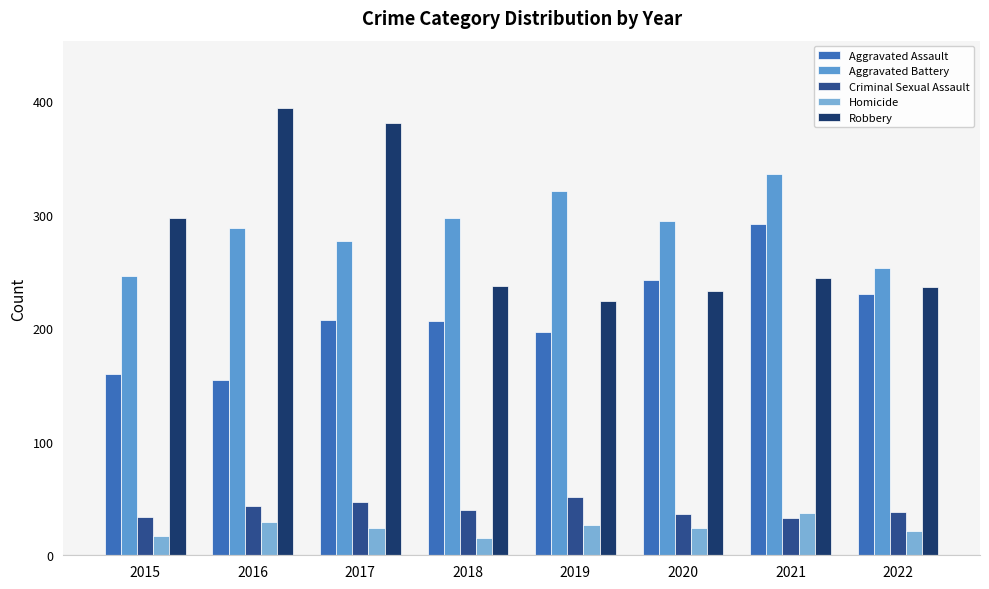

What is the minimum value for Criminal Sexual Assault?

33